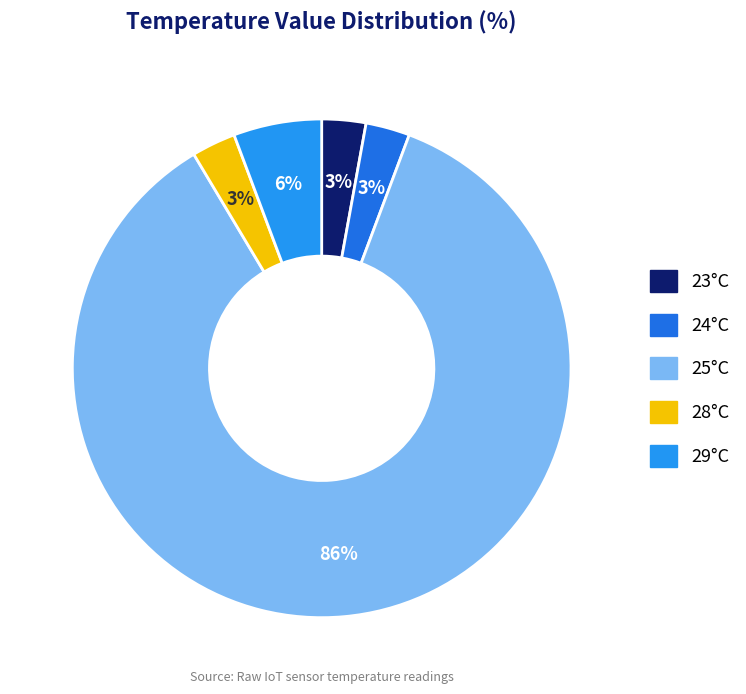

Is there a majority slice in this chart?

Yes